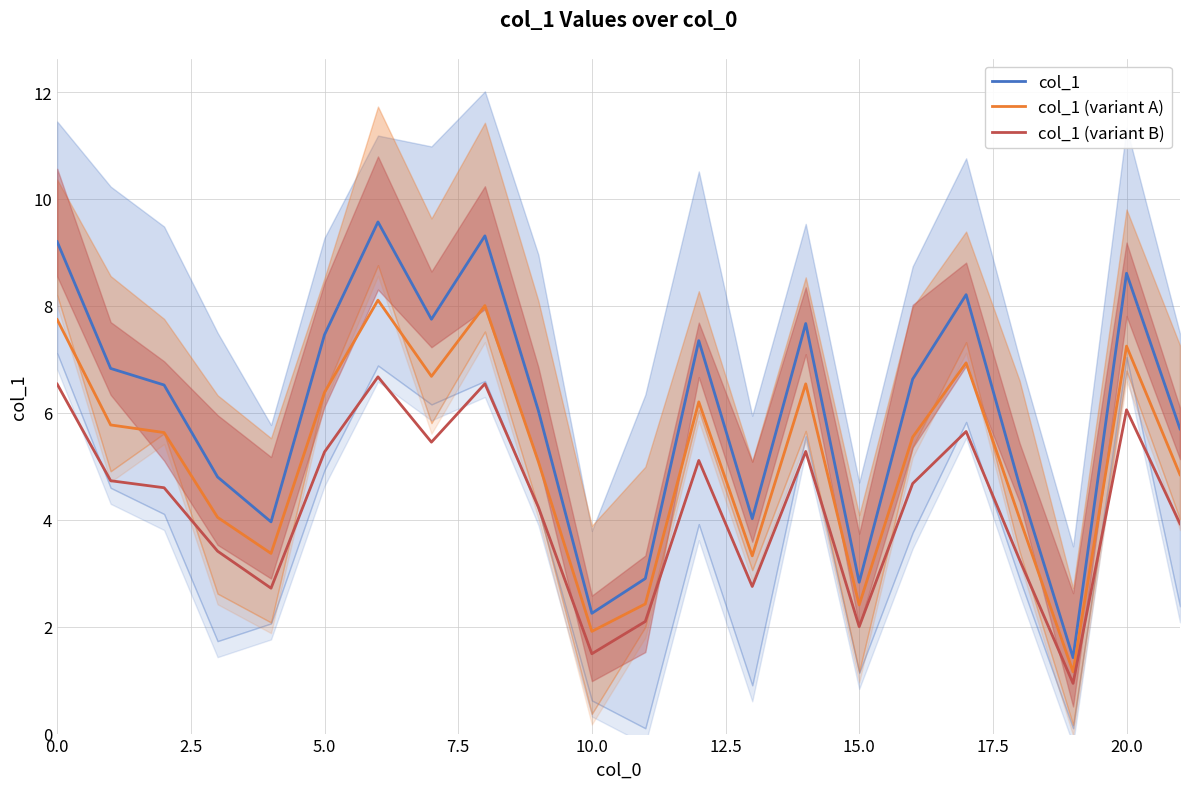

What is the maximum value for col_1?

9.6